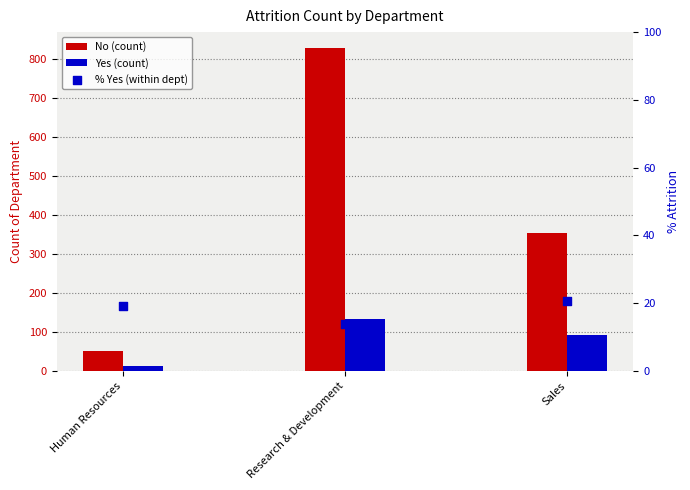

Which series reaches the minimum Y coordinate?

Yes (count)